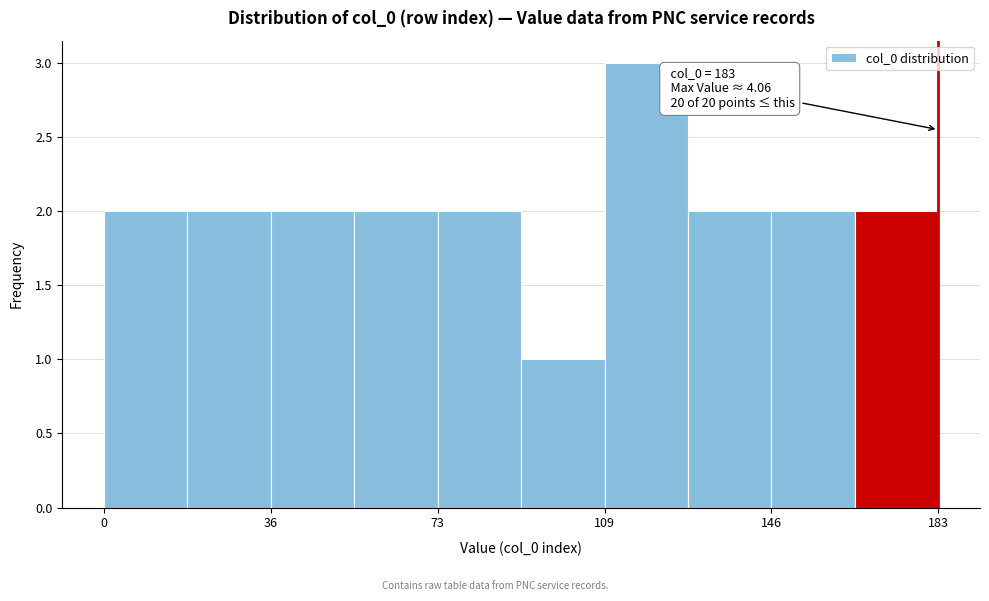

Around what value on the x-axis is the tallest bar? Give the approximate position of its centre, as read against the axis.

120